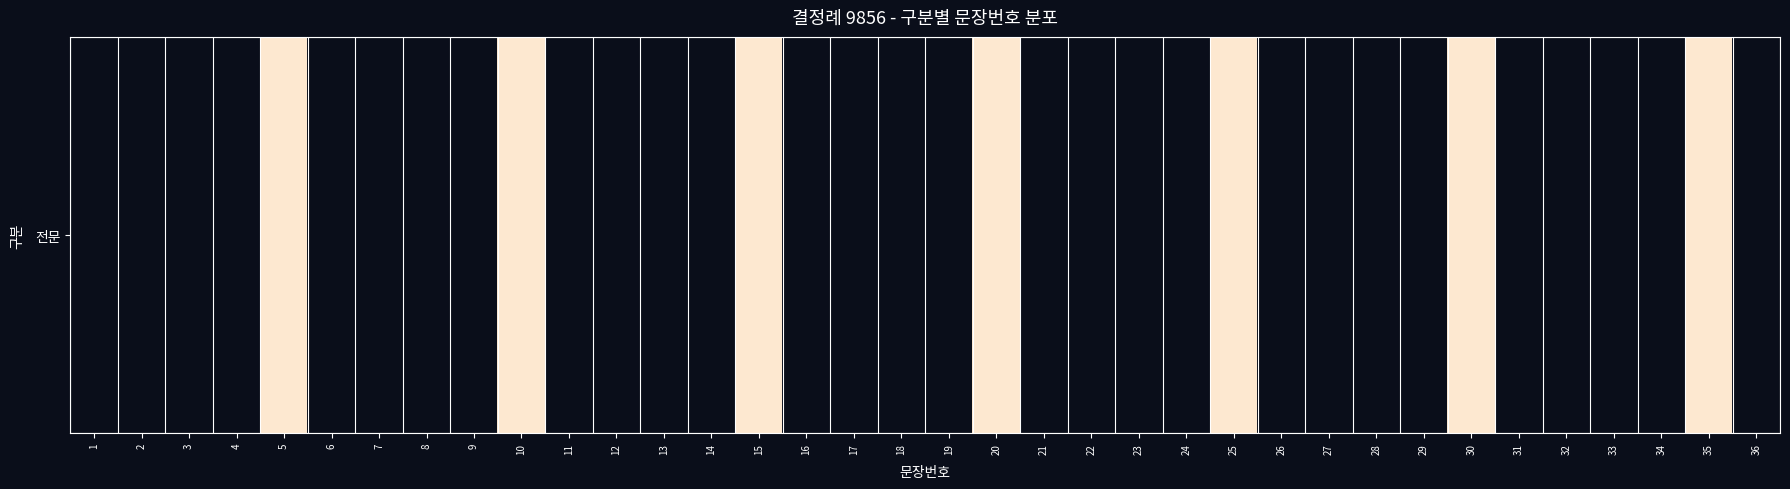

The chart shows a value of 0 at 3. True or false?

False